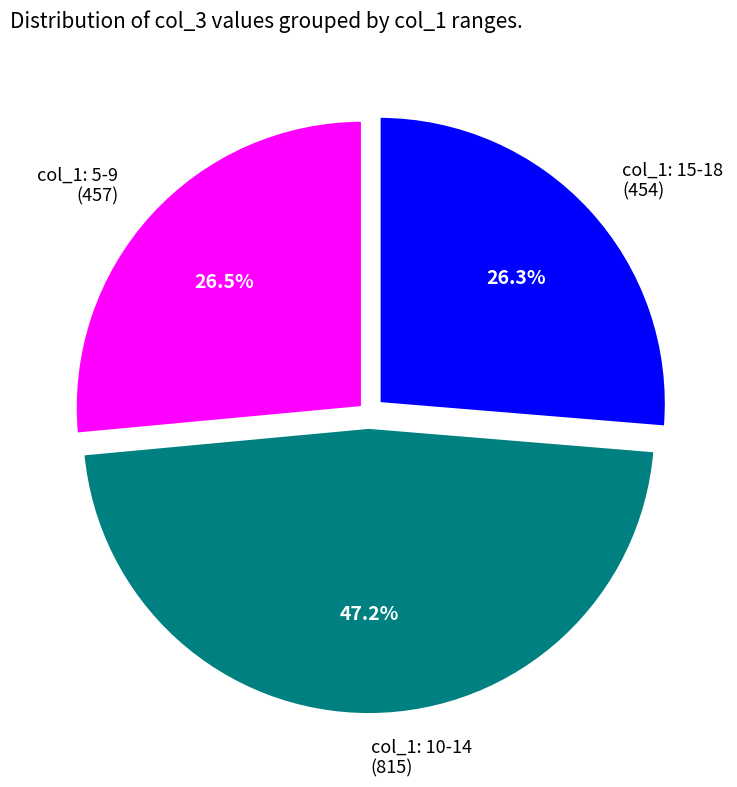

How many segments does this pie chart have?

3